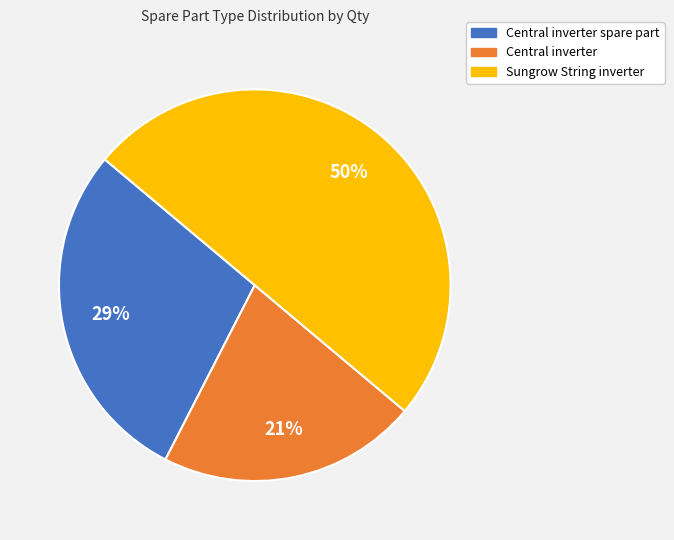

To the nearest percent, what is the difference between the Central inverter spare part and Sungrow String inverter slice percentages?

21%